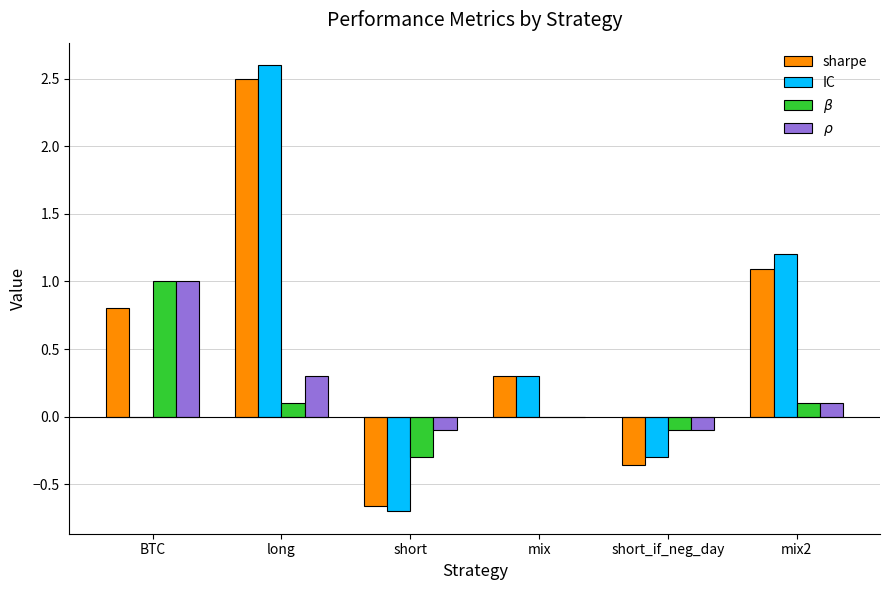

True or false: IC has a value of -2.2 at BTC.

False